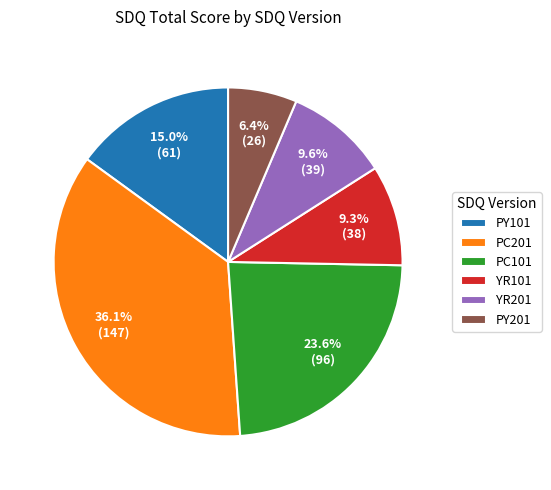

Is there any slice that represents more than half of the pie?

No